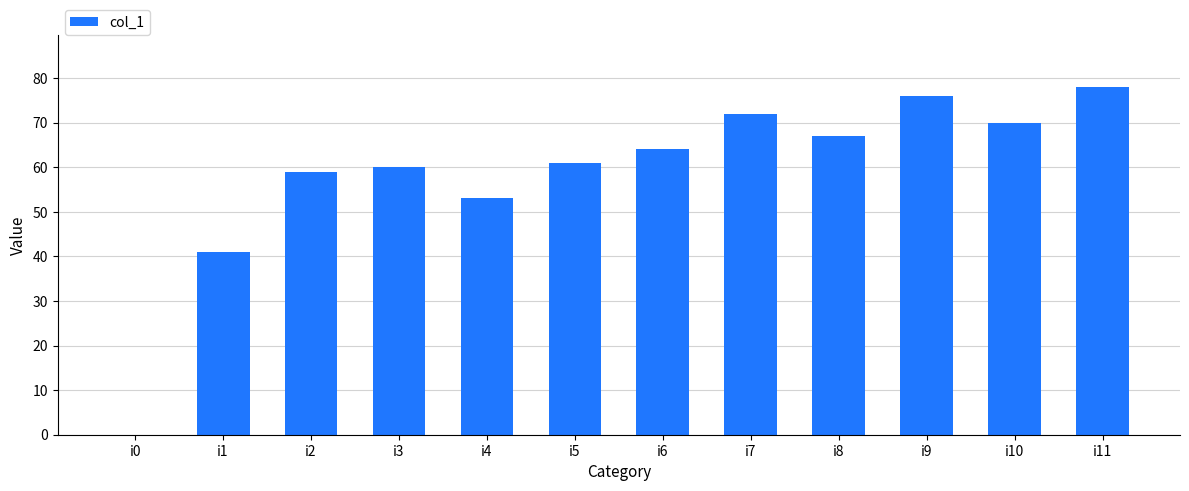

Reading left to right, list all the values displayed in this chart.

i0=0	i1=41	i2=59	i3=60	i4=53	i5=61	i6=64	i7=72	i8=67	i9=76	i10=70	i11=78